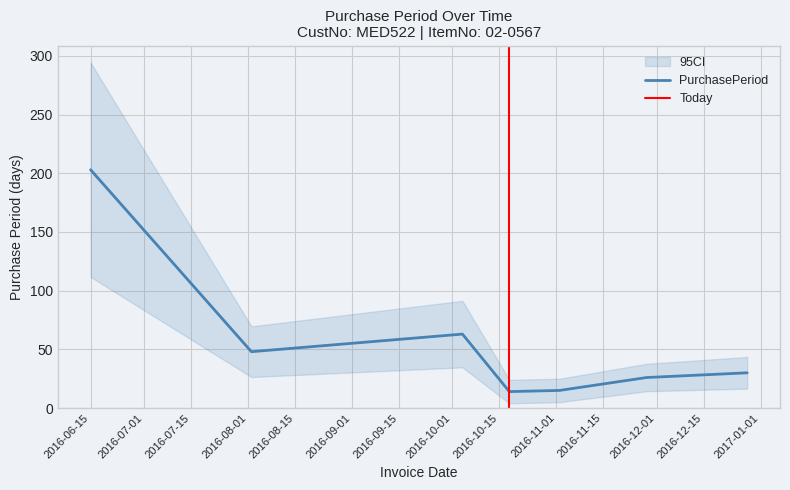

What is the greatest value displayed?

203